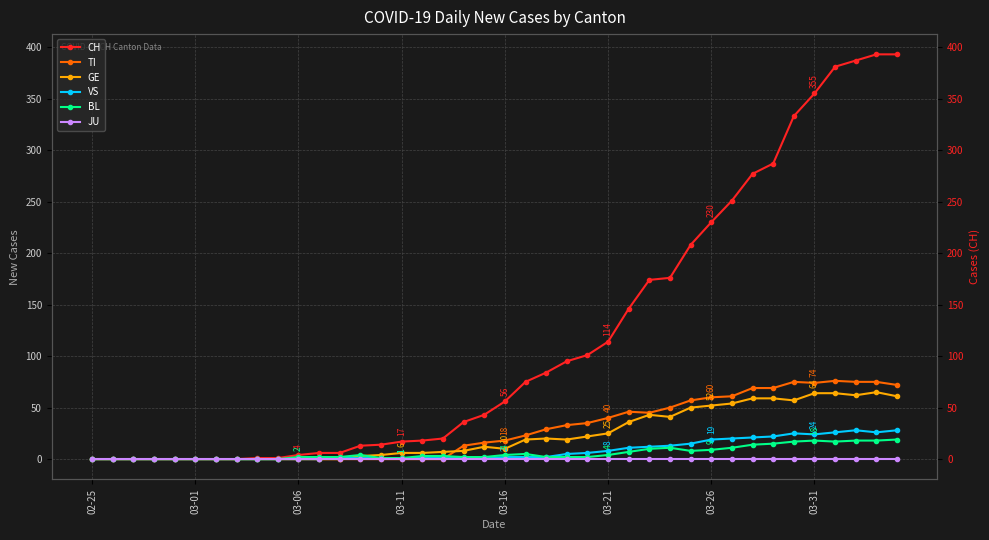

What is the sum of all GE values?

928